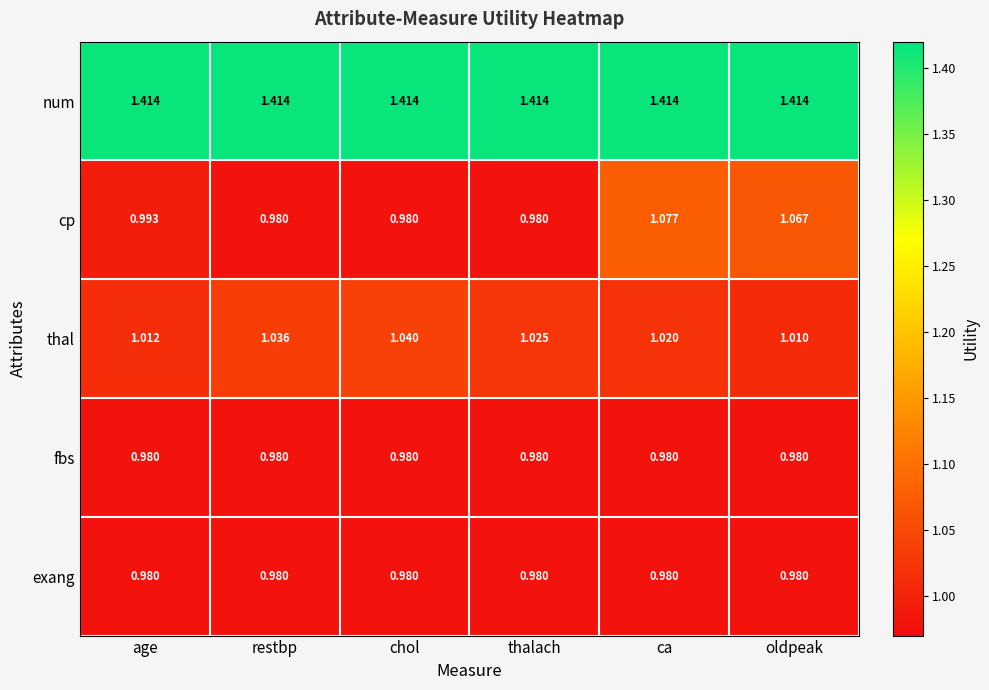

Which series has the widest spread of values?

cp